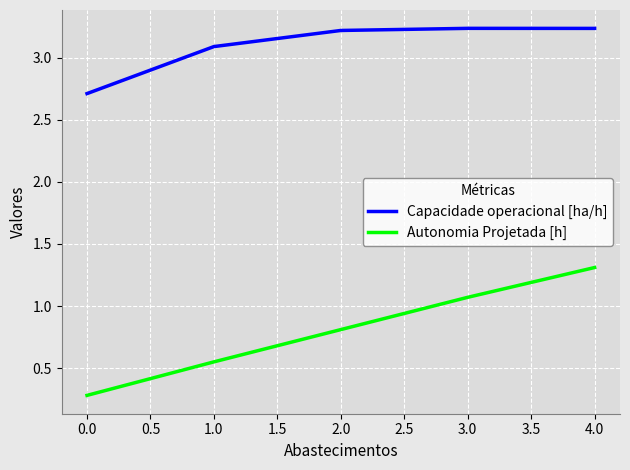

Does the chart have visible grid lines?

Yes